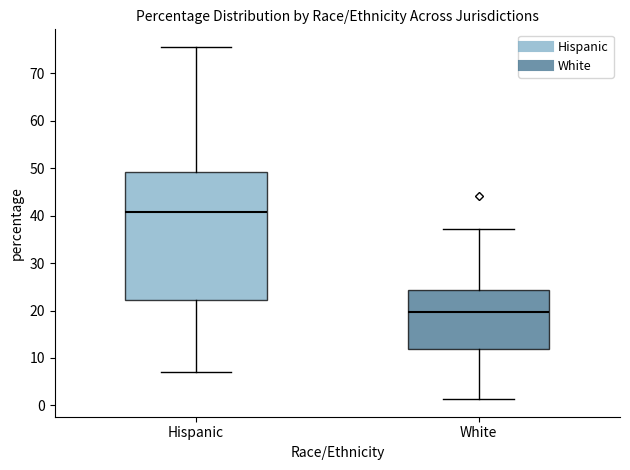

Reading left to right, transcribe this box plot: for each box, give where its median line is, the range the box spans, and where its two whiskers end, as read against the y-axis. The values are not printed on the chart, so give them approximately, as read against the axis.

Hispanic: median 41, box 22 to 49, whiskers 7 to 76
White: median 20, box 12 to 24, whiskers 1 to 37